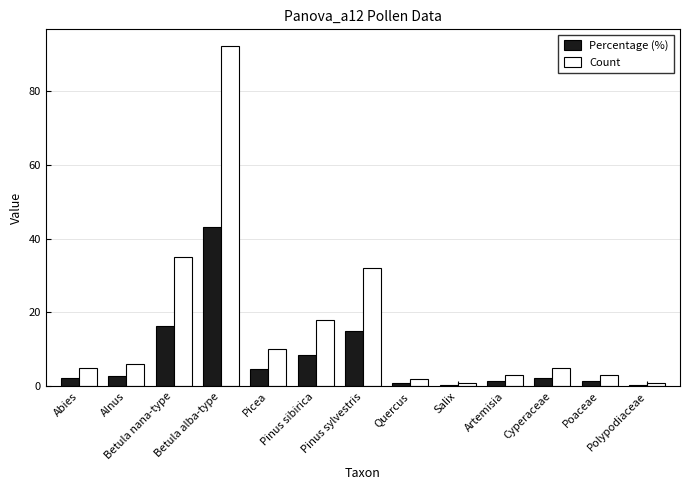

What position from the left is Pinus sylvestris?

7